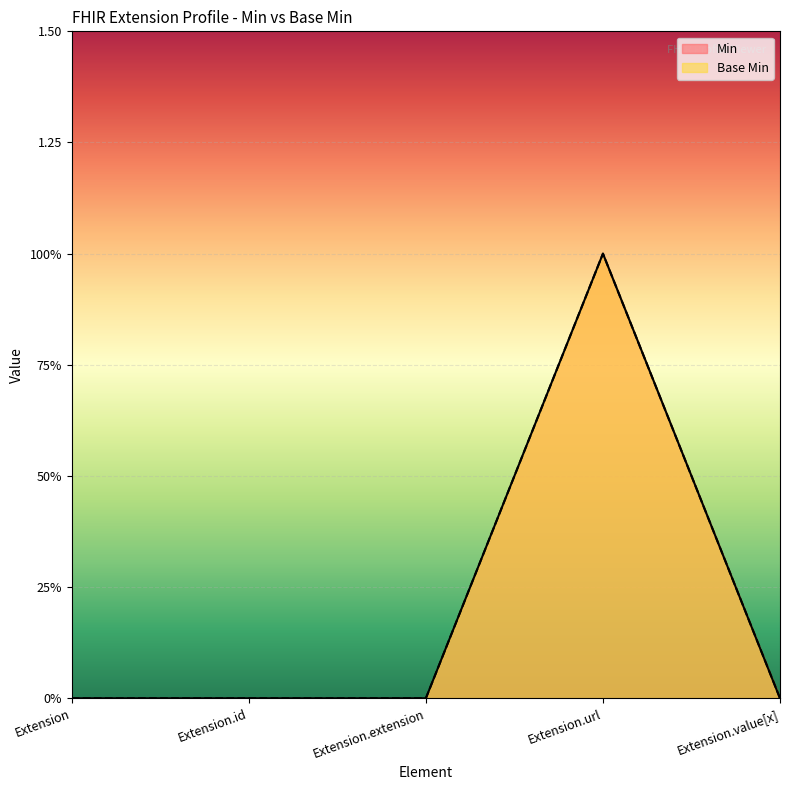

Which series has the largest range (max minus min)?

Min